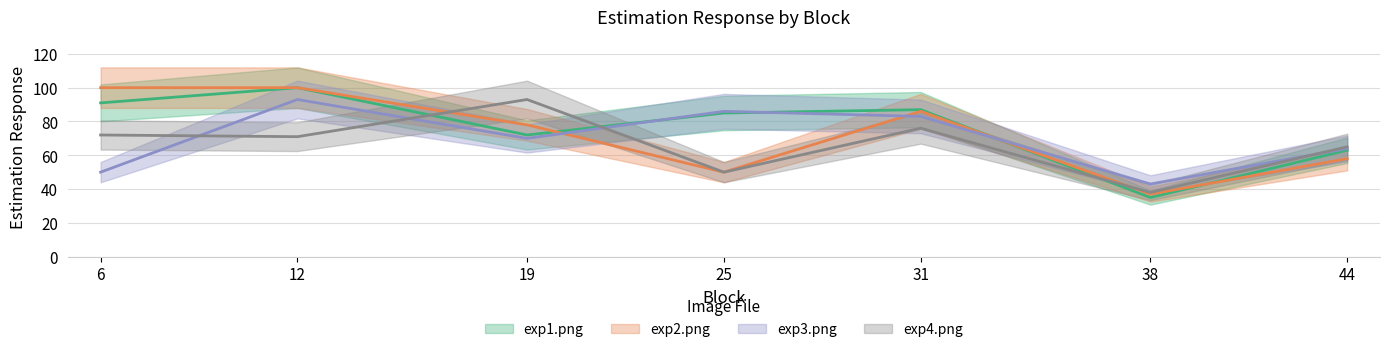

Which series has the largest total across all categories?

exp1.png